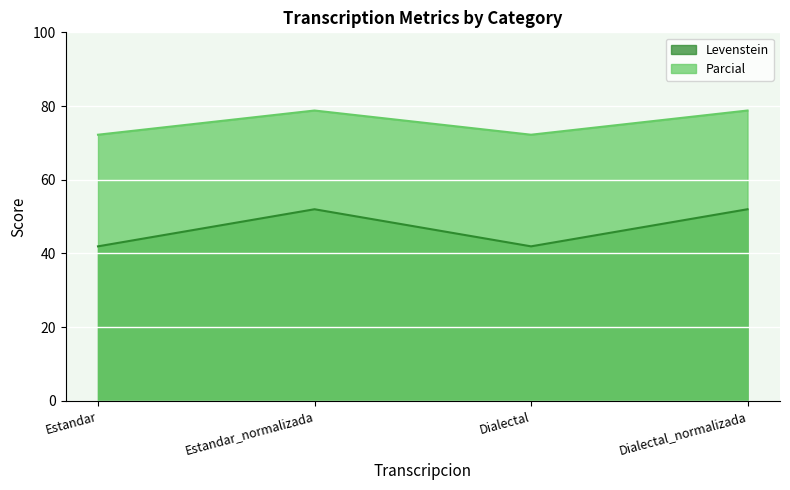

Rank the series by their average value, from lowest to highest.

Levenstein, Parcial